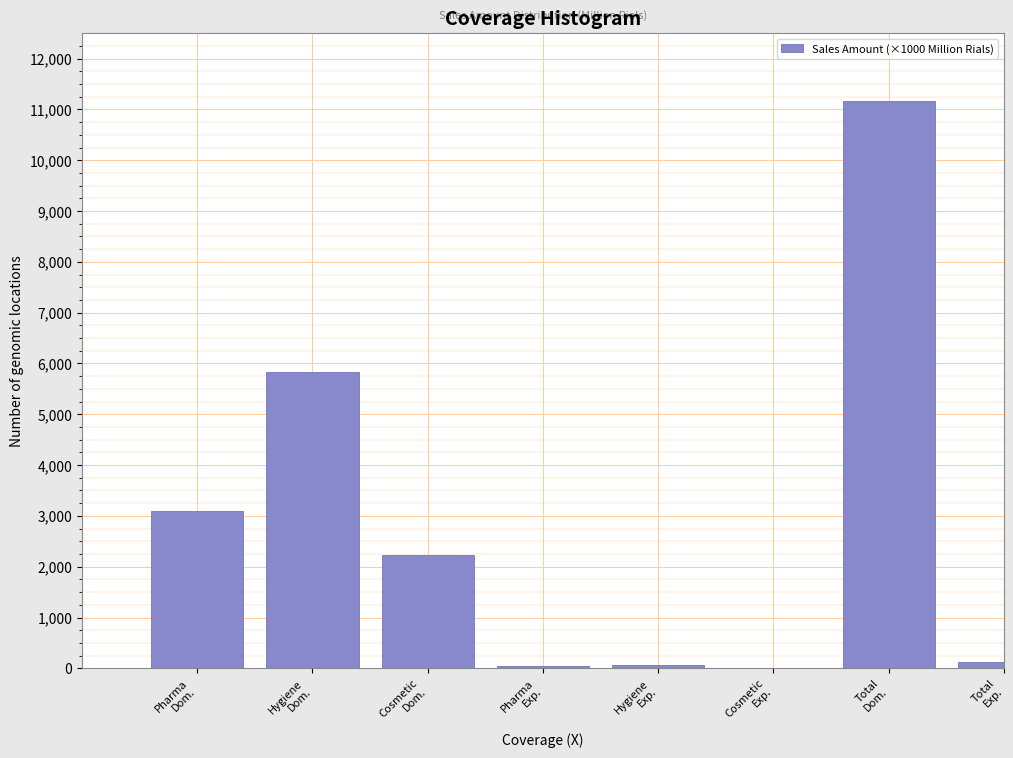

What is the sum of all values?

22572